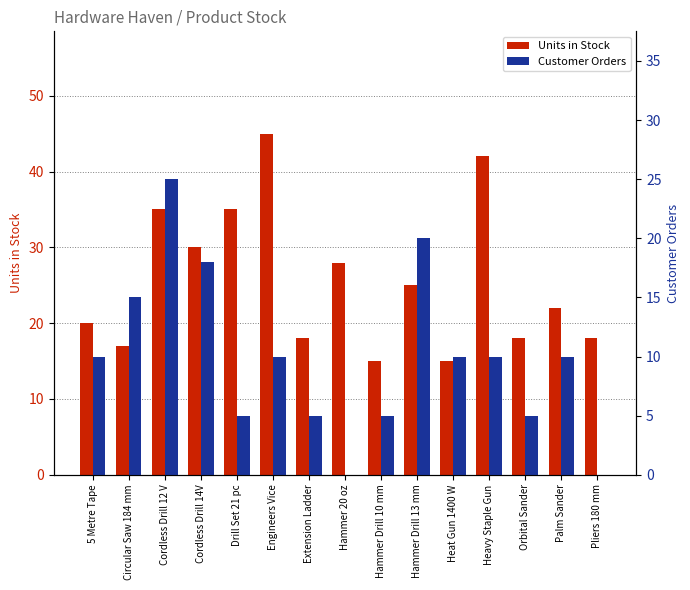

True or false: Units in Stock has a value of 37 at Hammer Drill 13 mm.

False